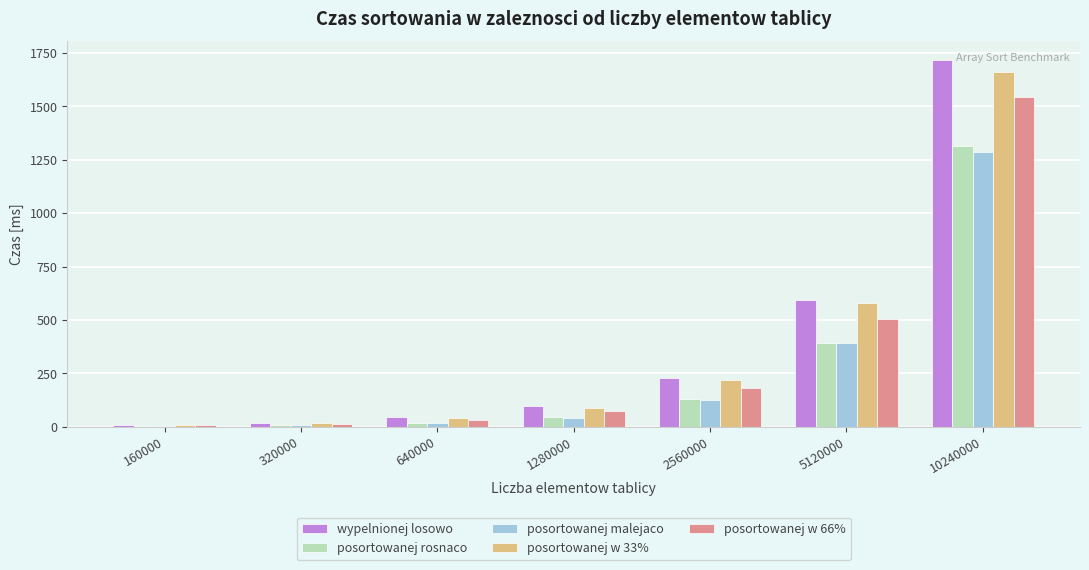

Between 640000 and 10240000, which series saw the biggest shift?

wypelnionej losowo